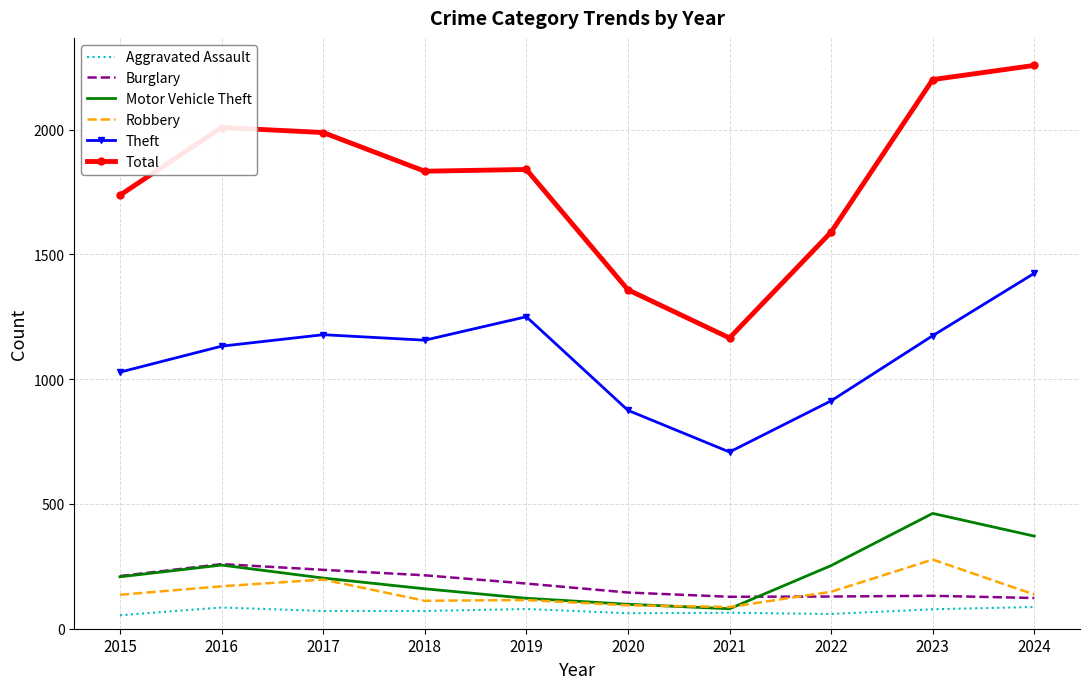

Is the value of Motor Vehicle Theft at 2022 greater than the value of Theft at 2018?

No